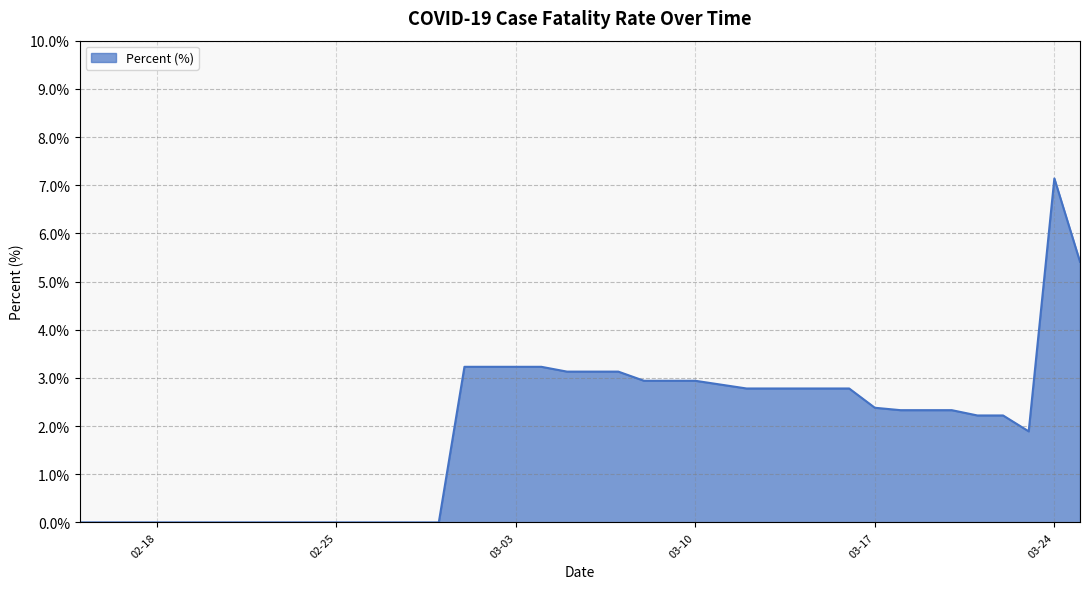

What is the difference between the maximum and minimum values?

7.1